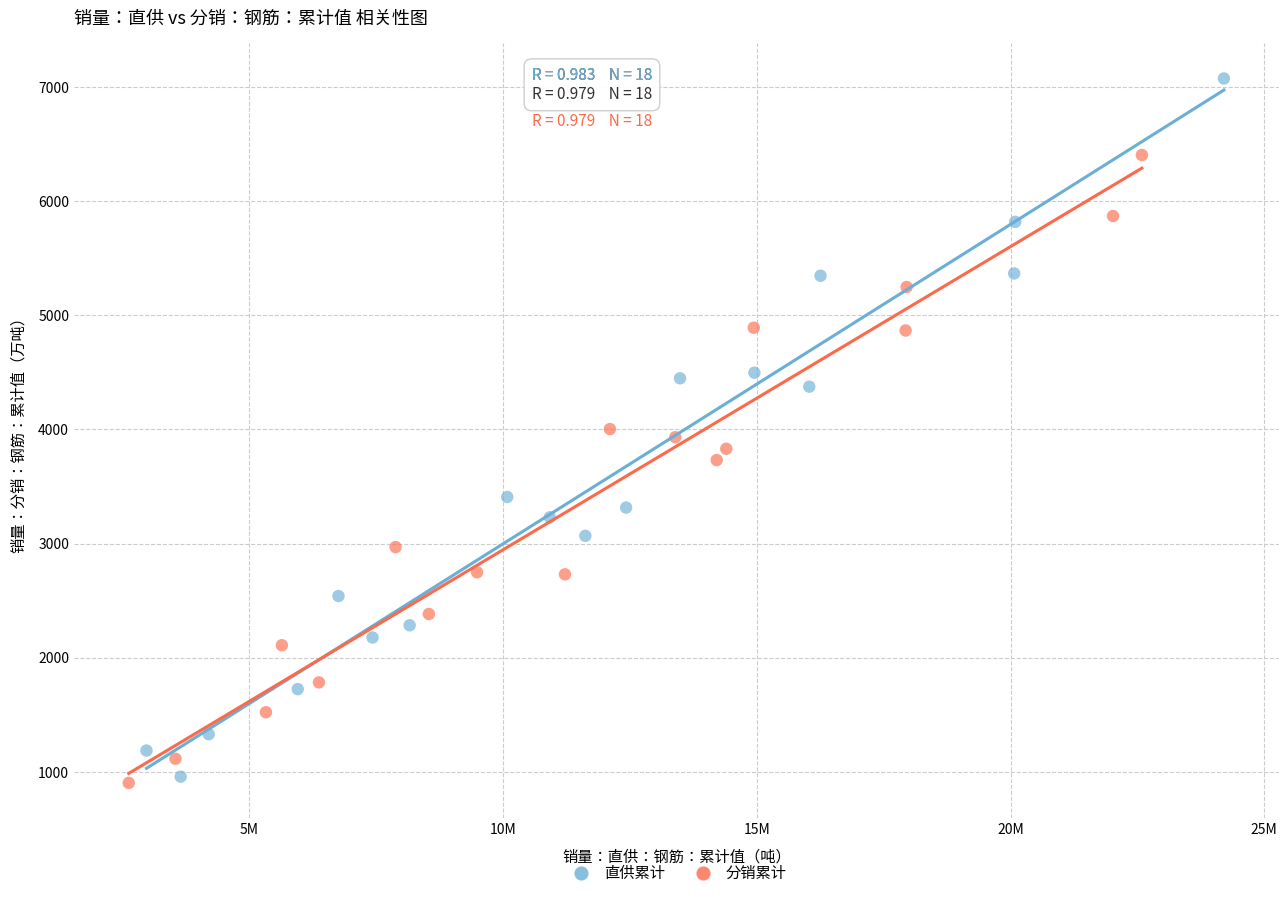

Which series reaches the maximum Y coordinate?

直供累计